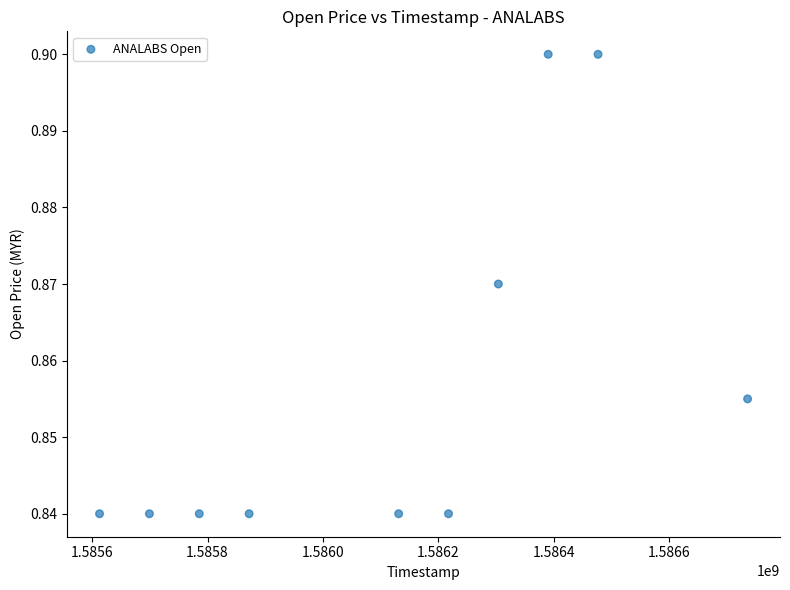

What is the average X value?

1586122560.0